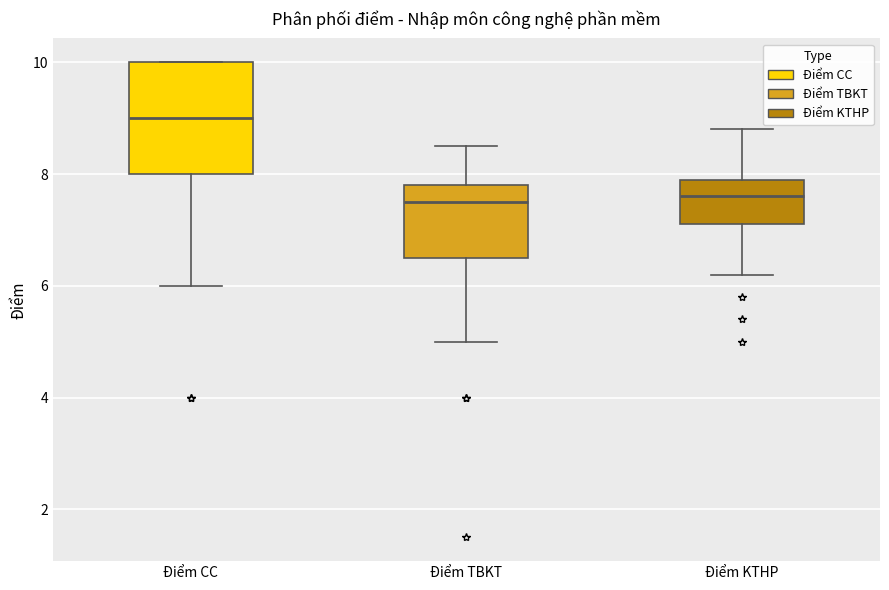

Reading left to right, read every box against the y-axis: the position of its median line, the range the box covers, and the ends of its whiskers. The values are not printed on the chart, so give them approximately, as read against the axis.

Điểm CC: median 9.0, box 8.0 to 10.0, whiskers 6.0 to 10.0
Điểm TBKT: median 7.6, box 6.6 to 7.8, whiskers 5.0 to 8.6
Điểm KTHP: median 7.6, box 7.2 to 8.0, whiskers 6.2 to 8.8